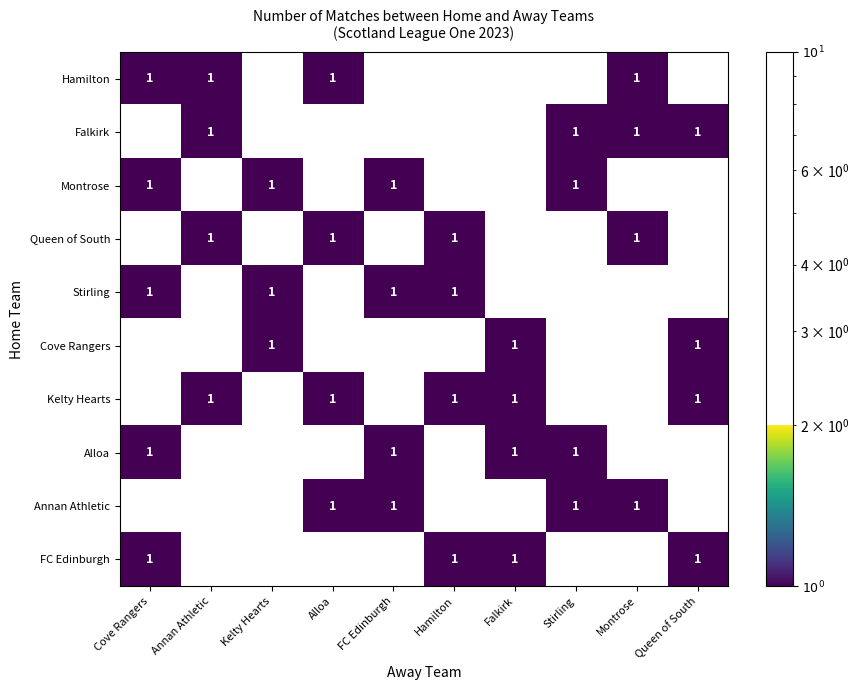

The value of Kelty Hearts at Queen of South is 1. True or false?

True